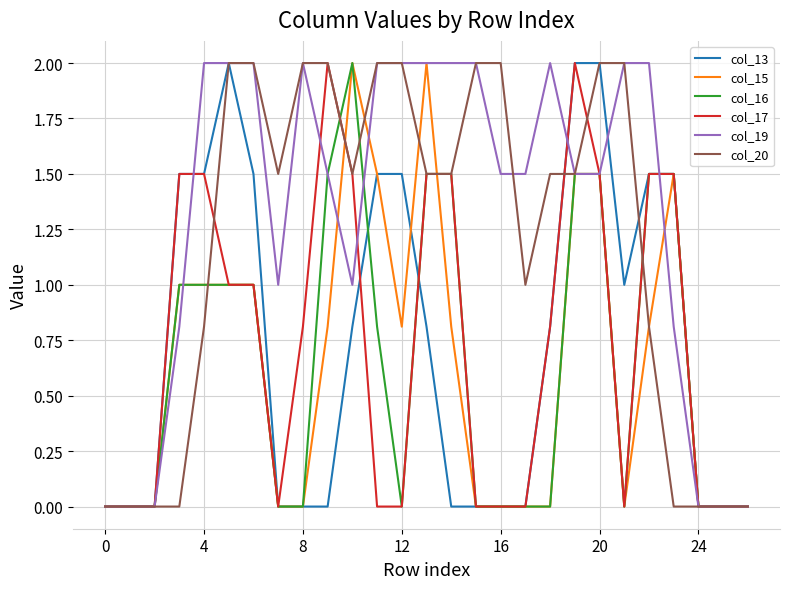

The value of col_16 at 24 is 0.0. True or false?

True